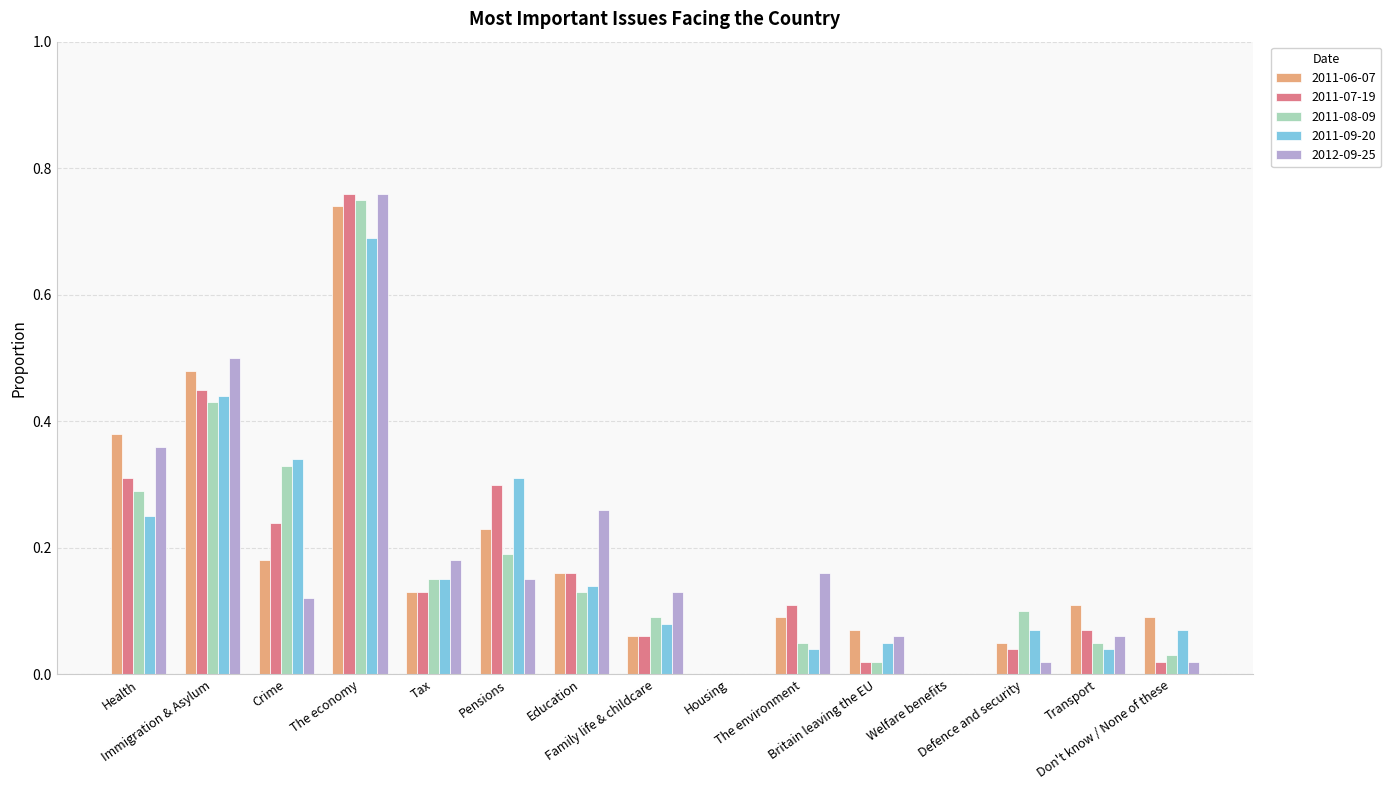

Are the bars grouped side by side (vs. stacked)?

Yes